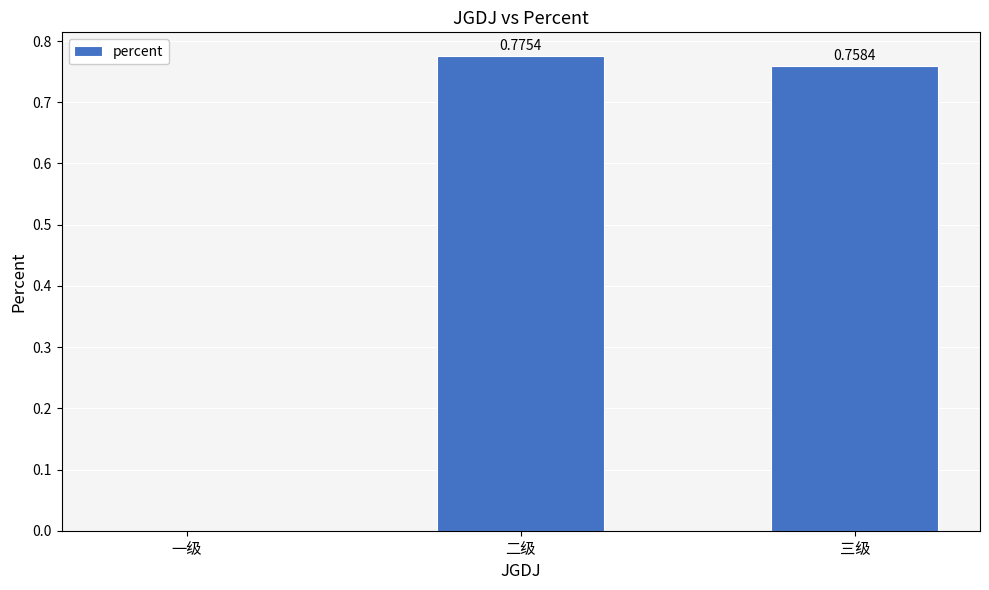

How many categories are shown in the chart?

3